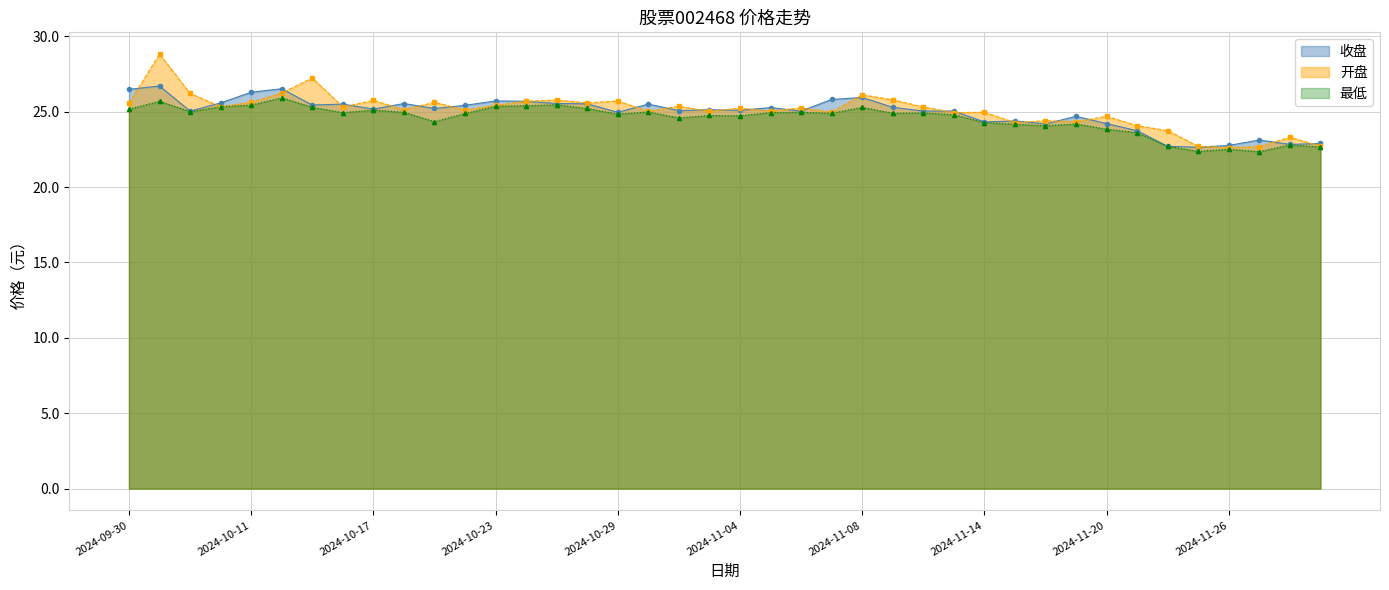

How many lines are shown in the chart?

3